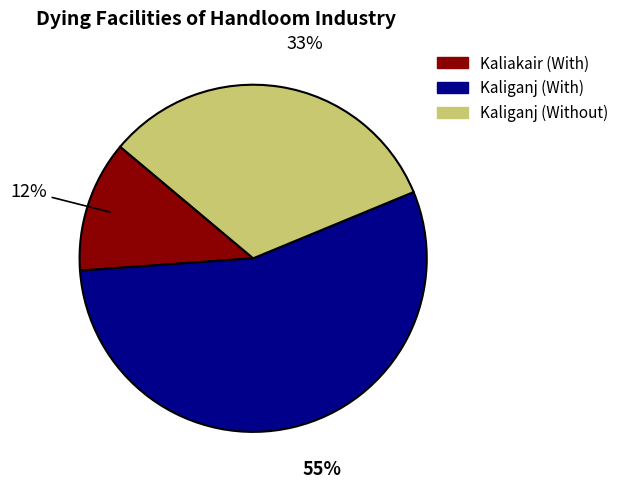

True or false: Kaliakair (With) accounts for 12% of the total.

True